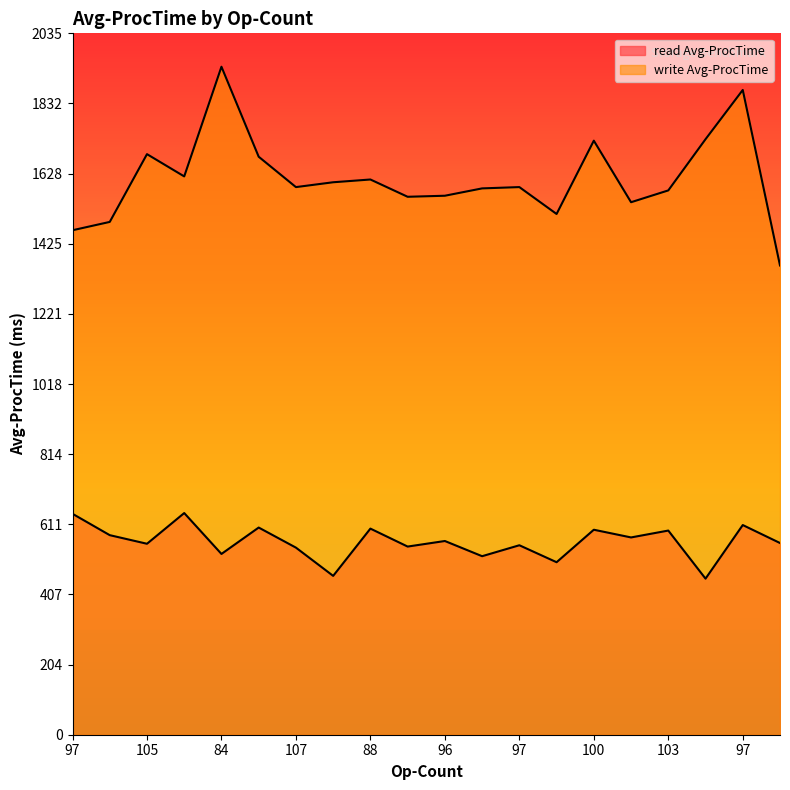

What are all the series names shown in the legend?

read Avg-ProcTime, write Avg-ProcTime